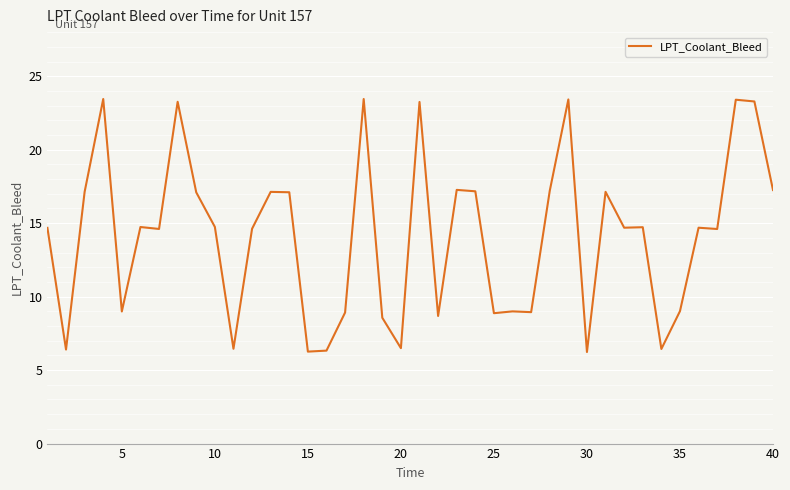

What is the difference between the maximum and minimum values?

17.2